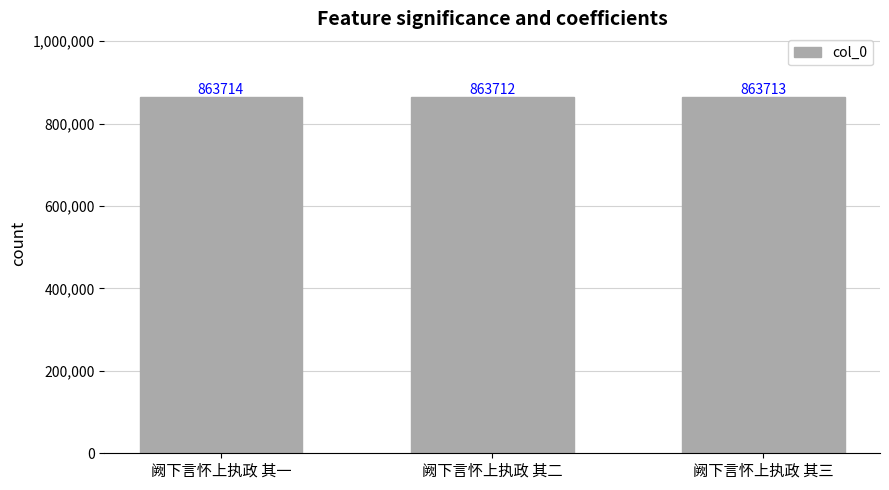

Reading right to left, list all the values displayed in this chart.

863713	863712	863714